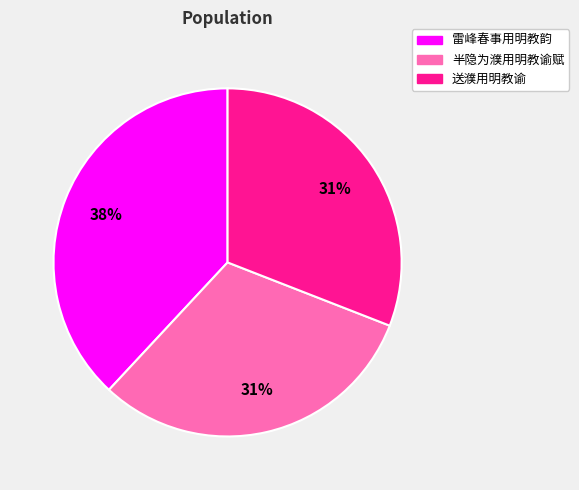

To the nearest percent, what portion does 半隐为濮用明教谕赋 represent?

31%